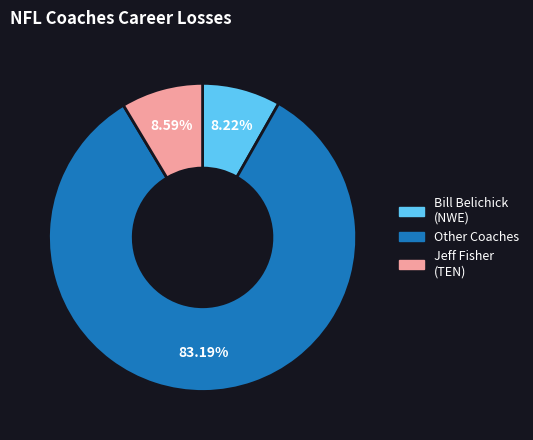

Is there a majority slice in this chart?

Yes